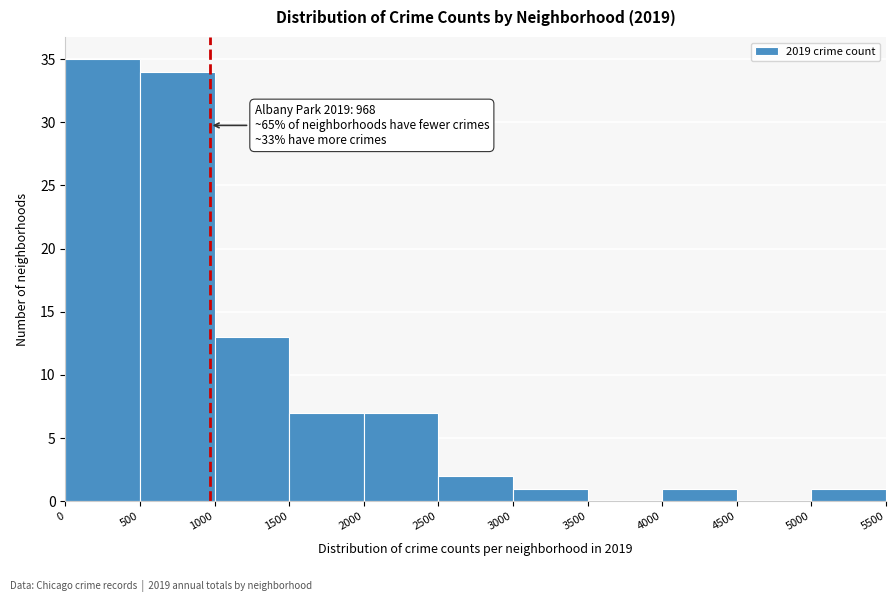

Which range on the x-axis has the tallest bar?

0 to 500